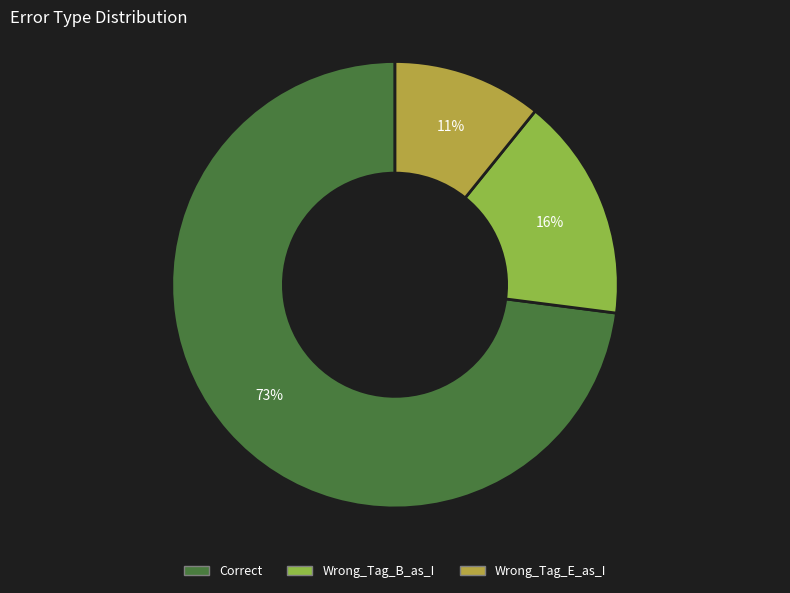

To the nearest percent, what is the combined percentage of Wrong_Tag_B_as_I and Wrong_Tag_E_as_I?

27%